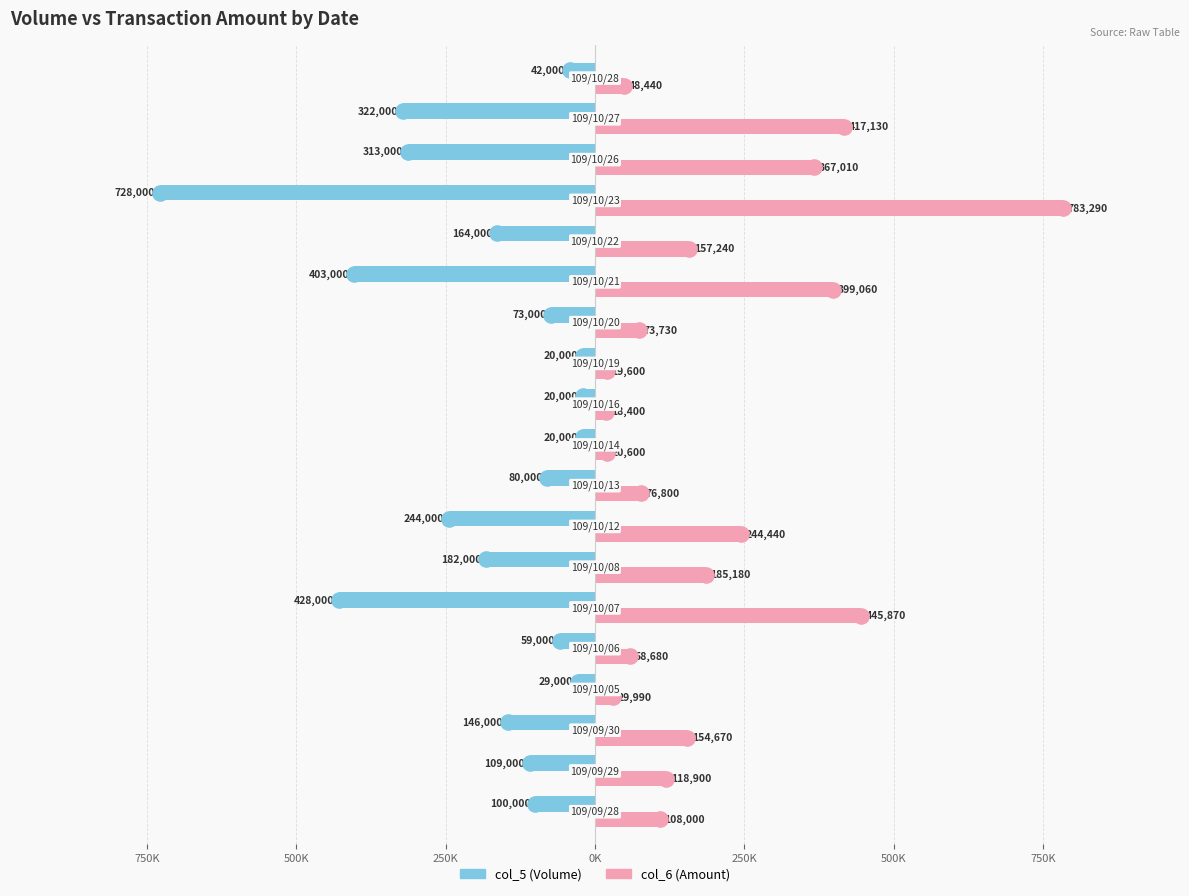

Which series has the widest spread of Y values?

col_6 (Amount)